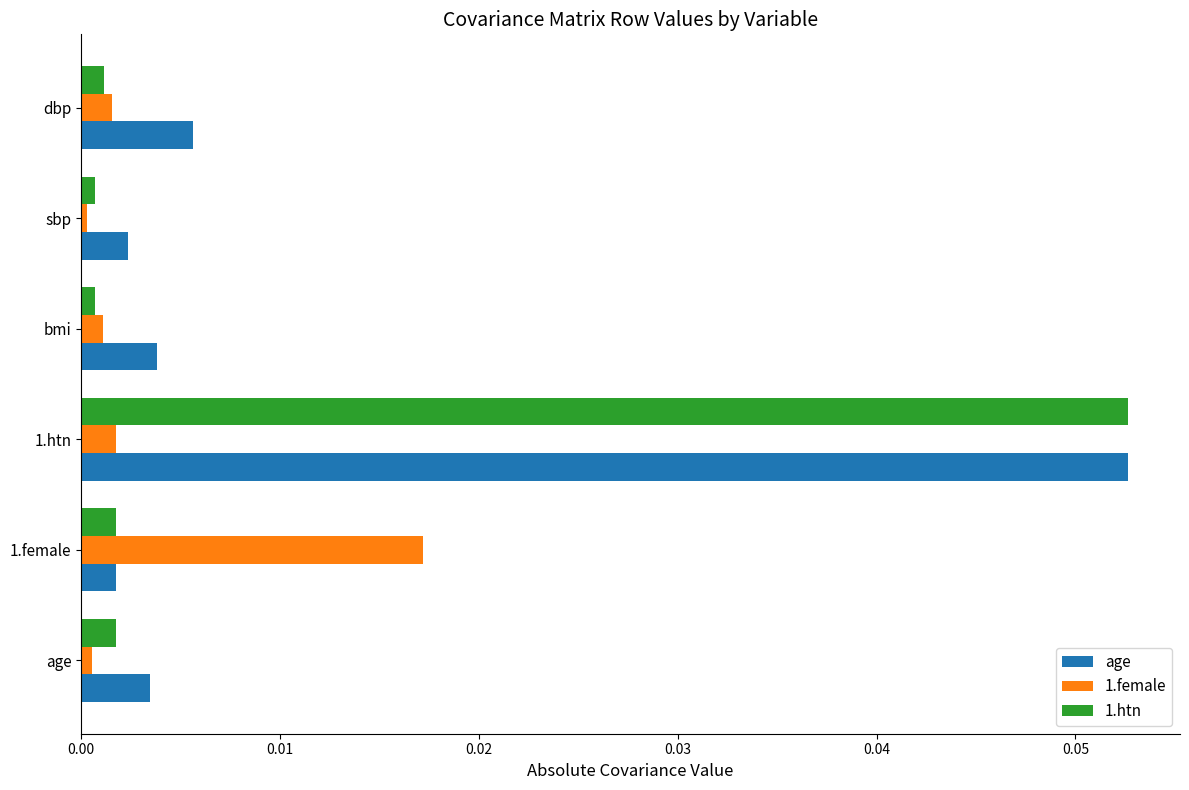

How many data points does each series have?

6